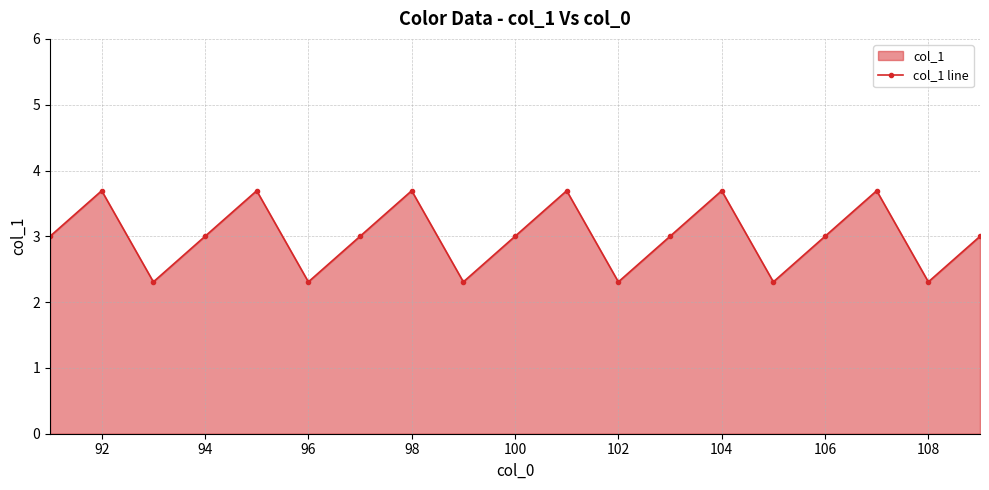

True or false: the data shows 2.3 at 102.

True